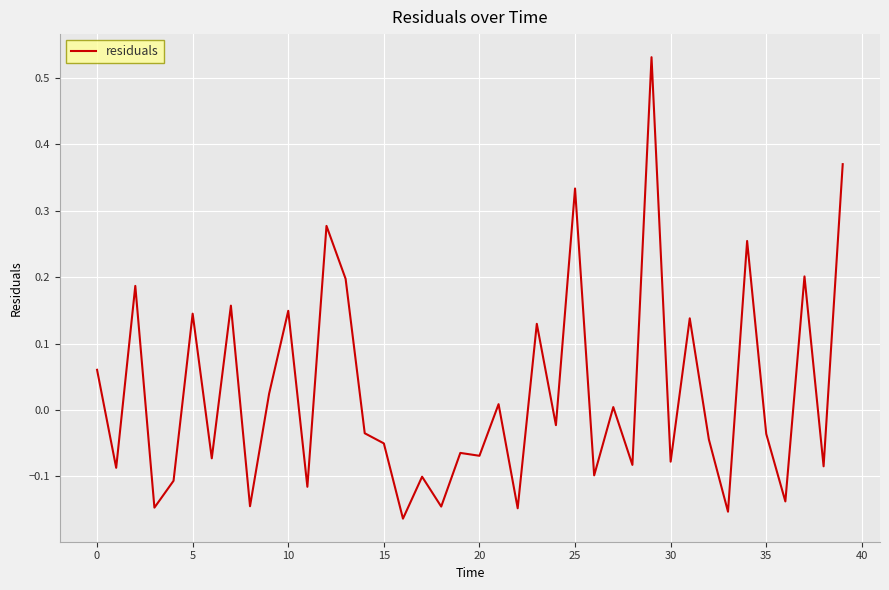

What is the difference between the maximum and minimum values?

0.7